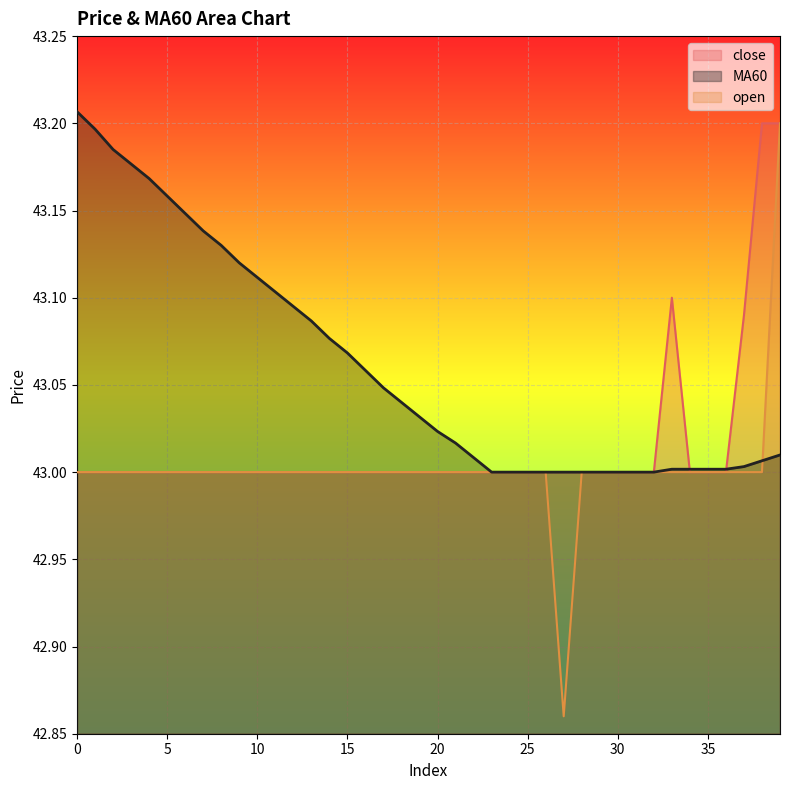

Does the chart display data point markers on the line(s)?

No